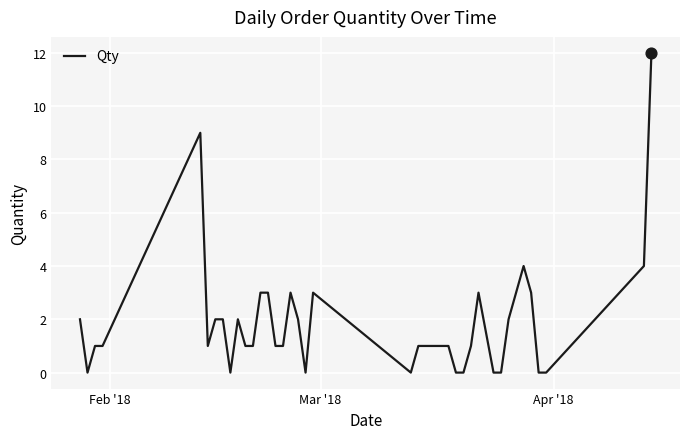

What is the difference between the maximum and minimum values?

12